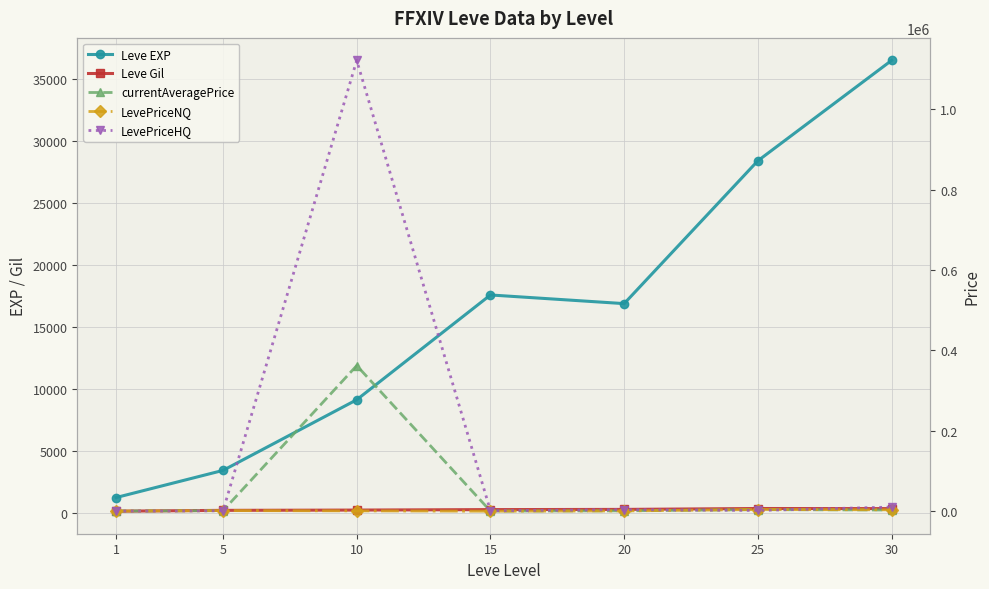

What value does the Leve EXP series have at 1?

1213.3